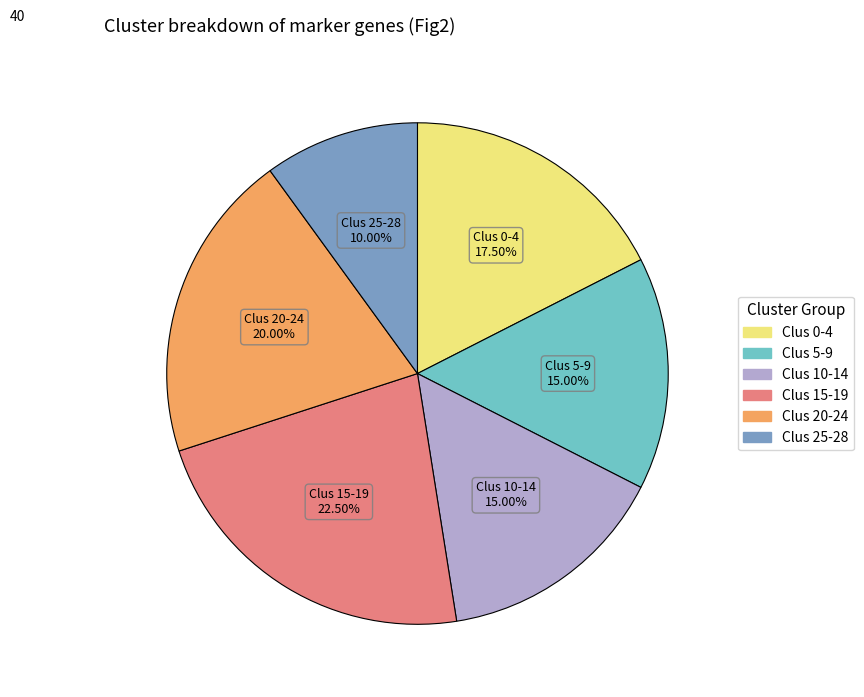

Does any single category account for the majority?

No